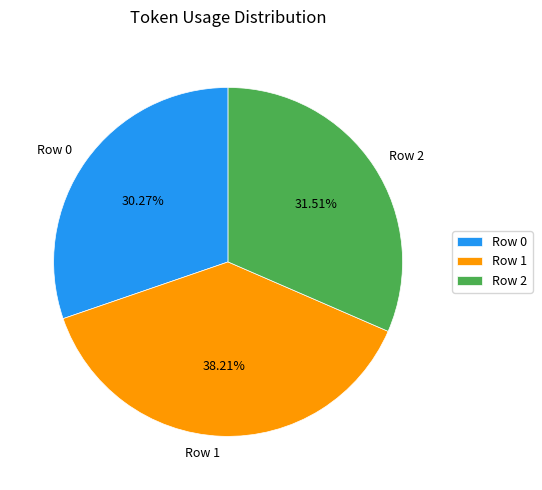

Between Row 1 and Row 0, which is larger?

Row 1